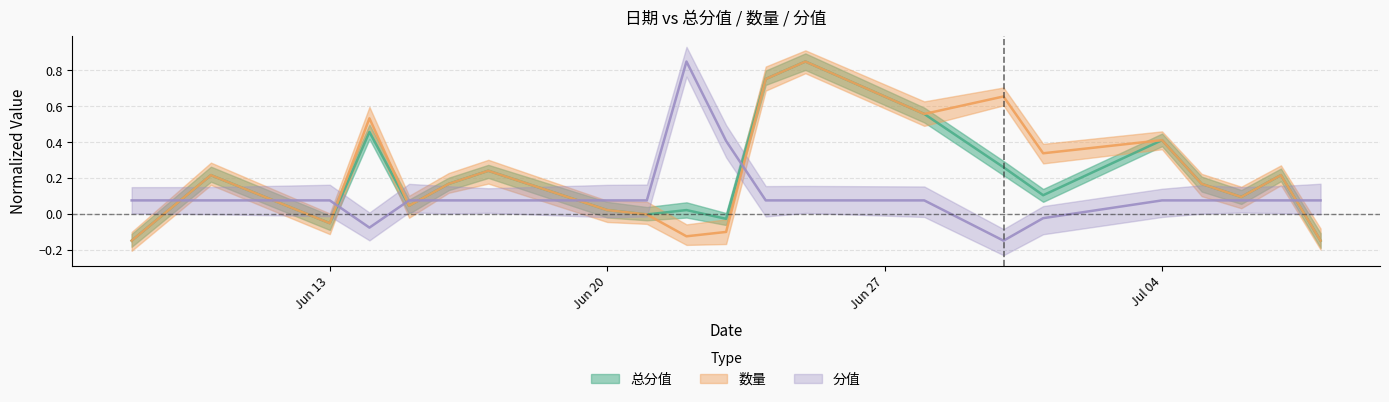

List the series in order of their overall mean, highest first.

数量, 总分值, 分值